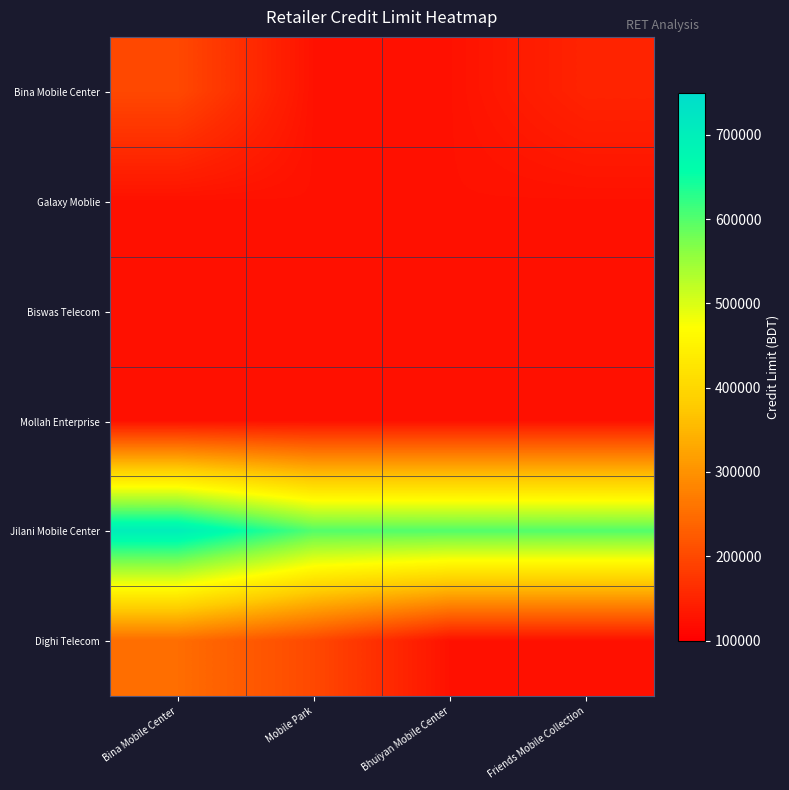

Reading left to right, extract all data points from this chart.

Bina Mobile Center: Bina Mobile Center=200000	Mobile Park=125000	Bhuiyan Mobile Center=125000	Friends Mobile Collection=150000
Galaxy Moblie: Bina Mobile Center=125000	Mobile Park=125000	Bhuiyan Mobile Center=125000	Friends Mobile Collection=125000
Biswas Telecom: Bina Mobile Center=125000	Mobile Park=125000	Bhuiyan Mobile Center=125000	Friends Mobile Collection=125000
Mollah Enterprise: Bina Mobile Center=125000	Mobile Park=125000	Bhuiyan Mobile Center=125000	Friends Mobile Collection=125000
Jilani Mobile Center: Bina Mobile Center=700000	Mobile Park=600000	Bhuiyan Mobile Center=600000	Friends Mobile Collection=600000
Dighi Telecom: Bina Mobile Center=250000	Mobile Park=200000	Bhuiyan Mobile Center=125000	Friends Mobile Collection=125000